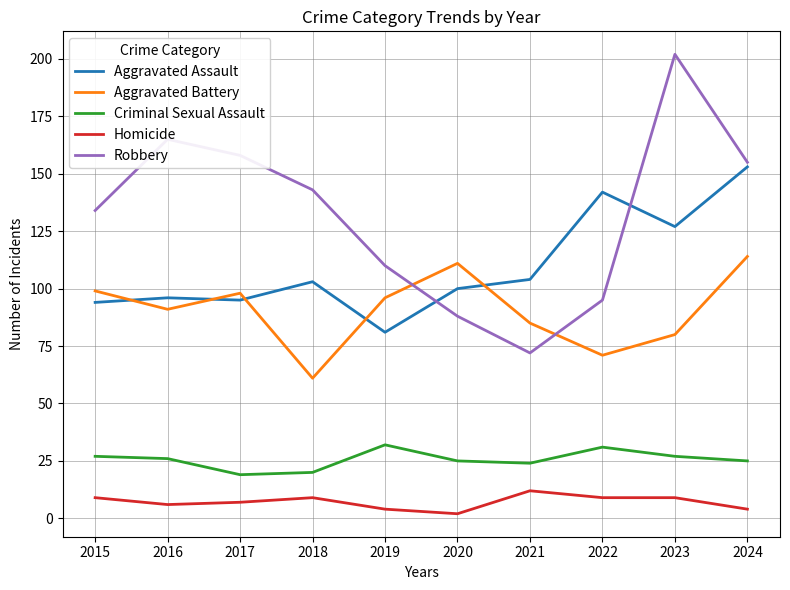

Reading left to right, extract all data points from this chart.

Aggravated Assault: 2015=94	2016=96	2017=95	2018=103	2019=81	2020=100	2021=104	2022=142	2023=127	2024=153
Aggravated Battery: 2015=99	2016=91	2017=98	2018=61	2019=96	2020=111	2021=85	2022=71	2023=80	2024=114
Criminal Sexual Assault: 2015=27	2016=26	2017=19	2018=20	2019=32	2020=25	2021=24	2022=31	2023=27	2024=25
Homicide: 2015=9	2016=6	2017=7	2018=9	2019=4	2020=2	2021=12	2022=9	2023=9	2024=4
Robbery: 2015=134	2016=165	2017=158	2018=143	2019=110	2020=88	2021=72	2022=95	2023=202	2024=155